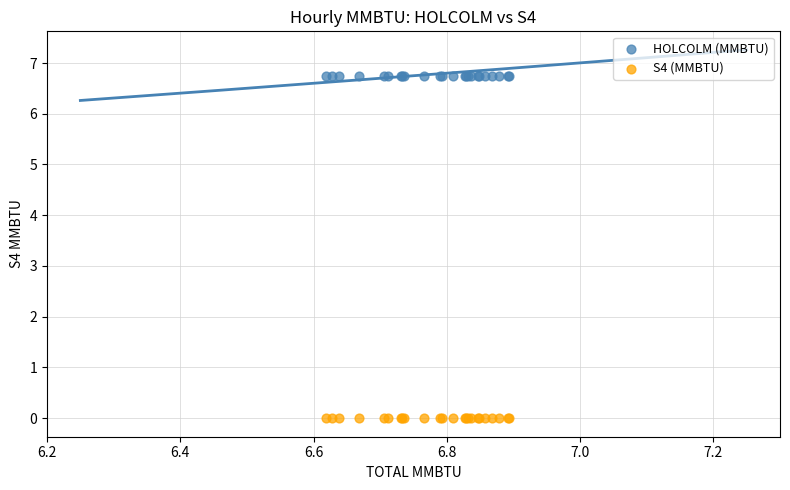

What is the X range (max minus min) for the scatter plot?

0.3